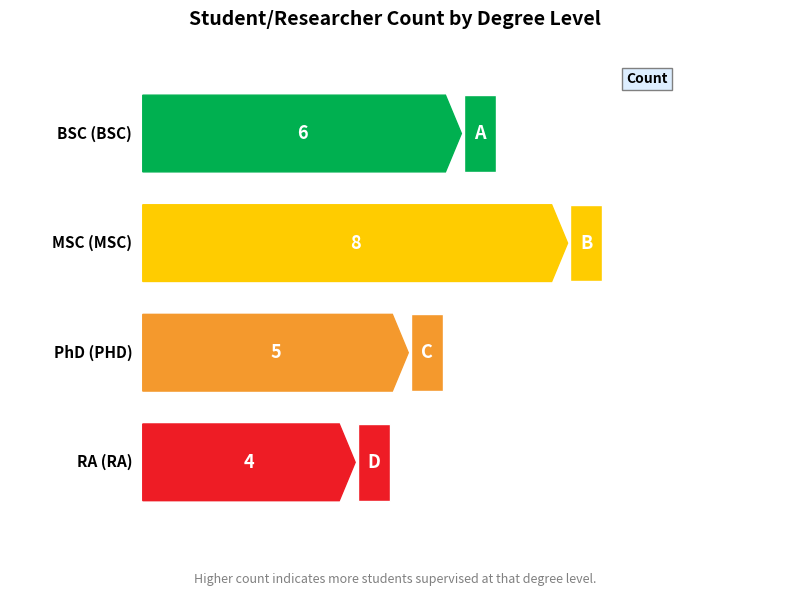

Are the bars grouped side by side (vs. stacked)?

No